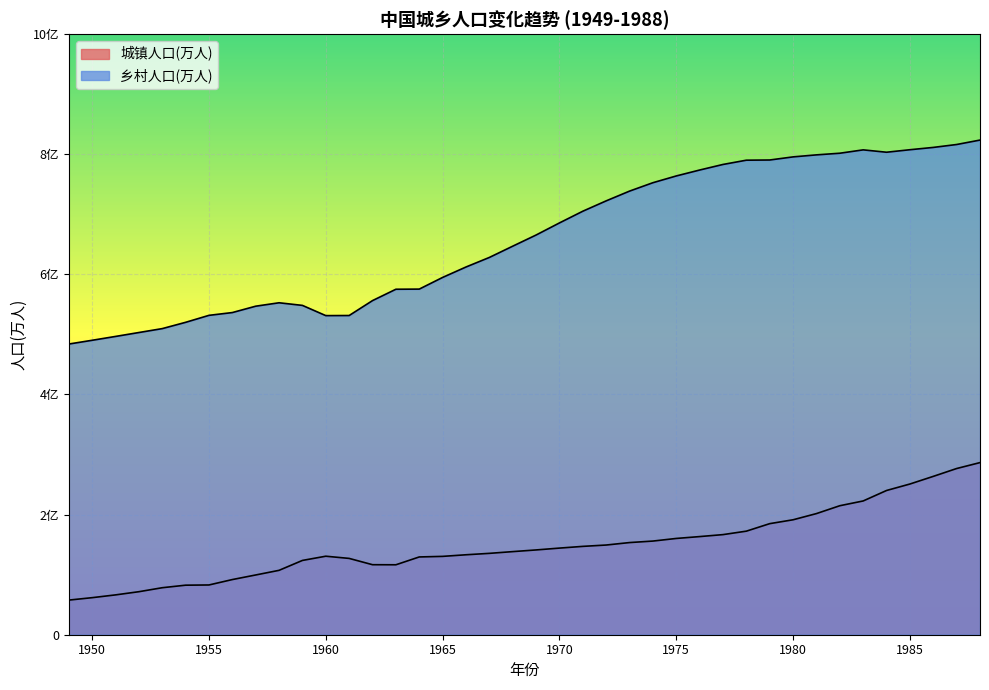

Which series has the widest spread of values?

乡村人口(万人)